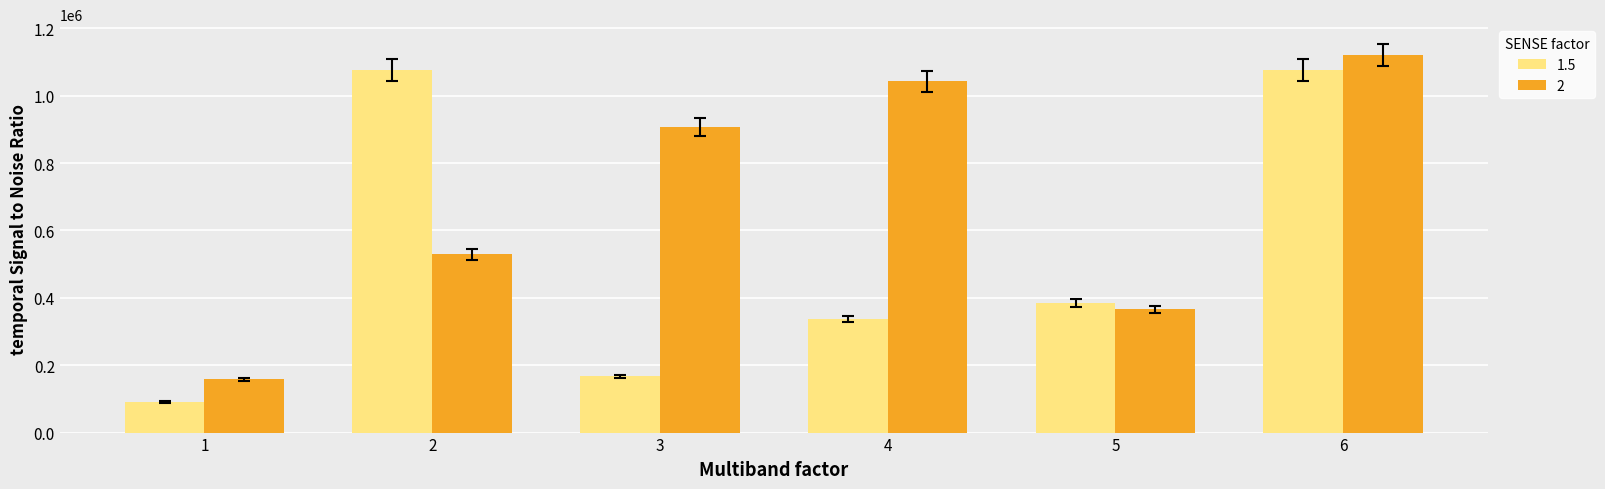

Read the 1.5 value at 5, to the nearest 50.

383750